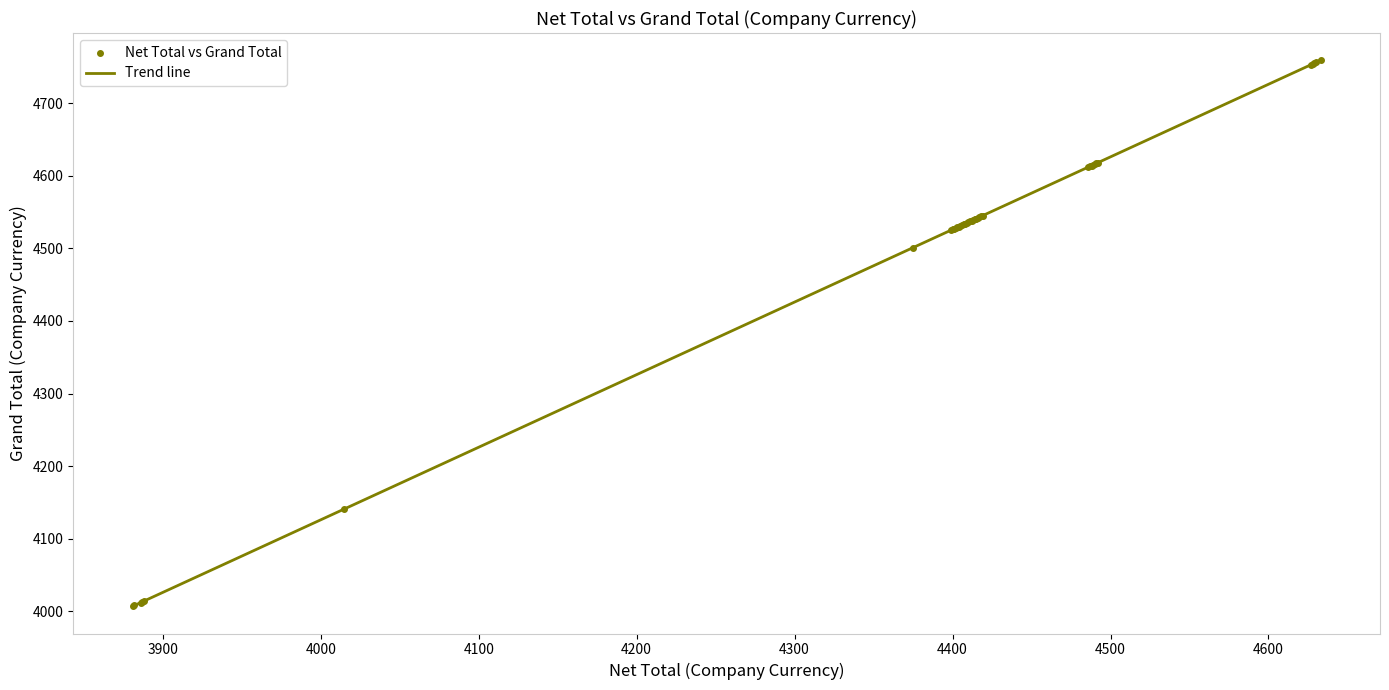

What Y value in the scatter plot is closest to 4383?

4501